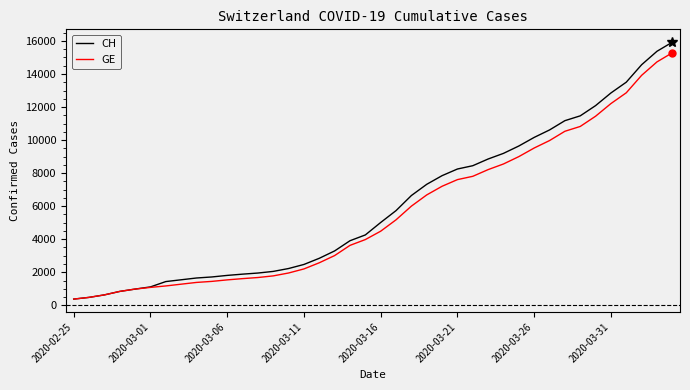

What is the minimum value shown in the chart?

375